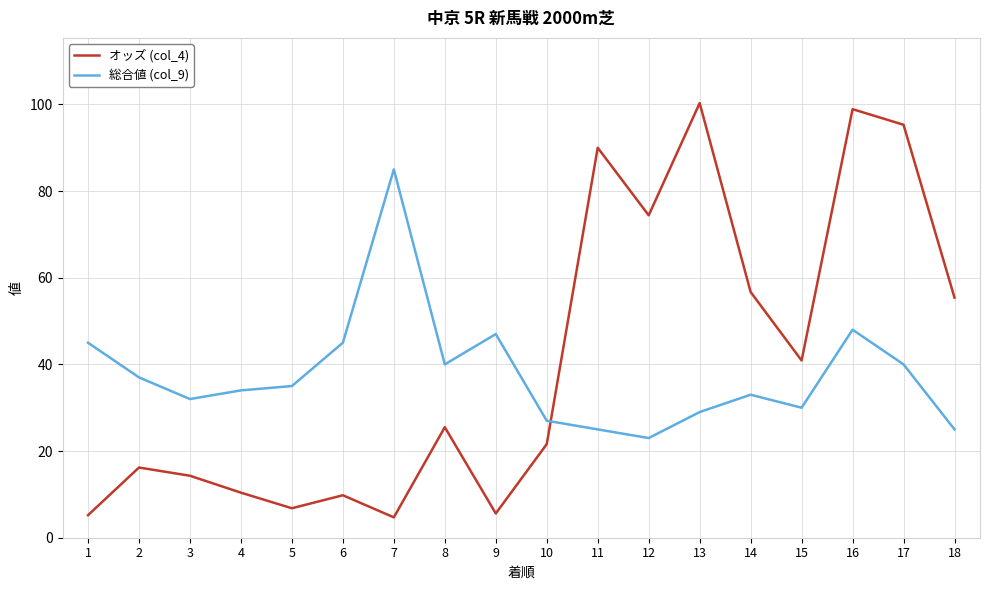

What are all the series names shown in the legend?

オッズ (col_4), 総合値 (col_9)